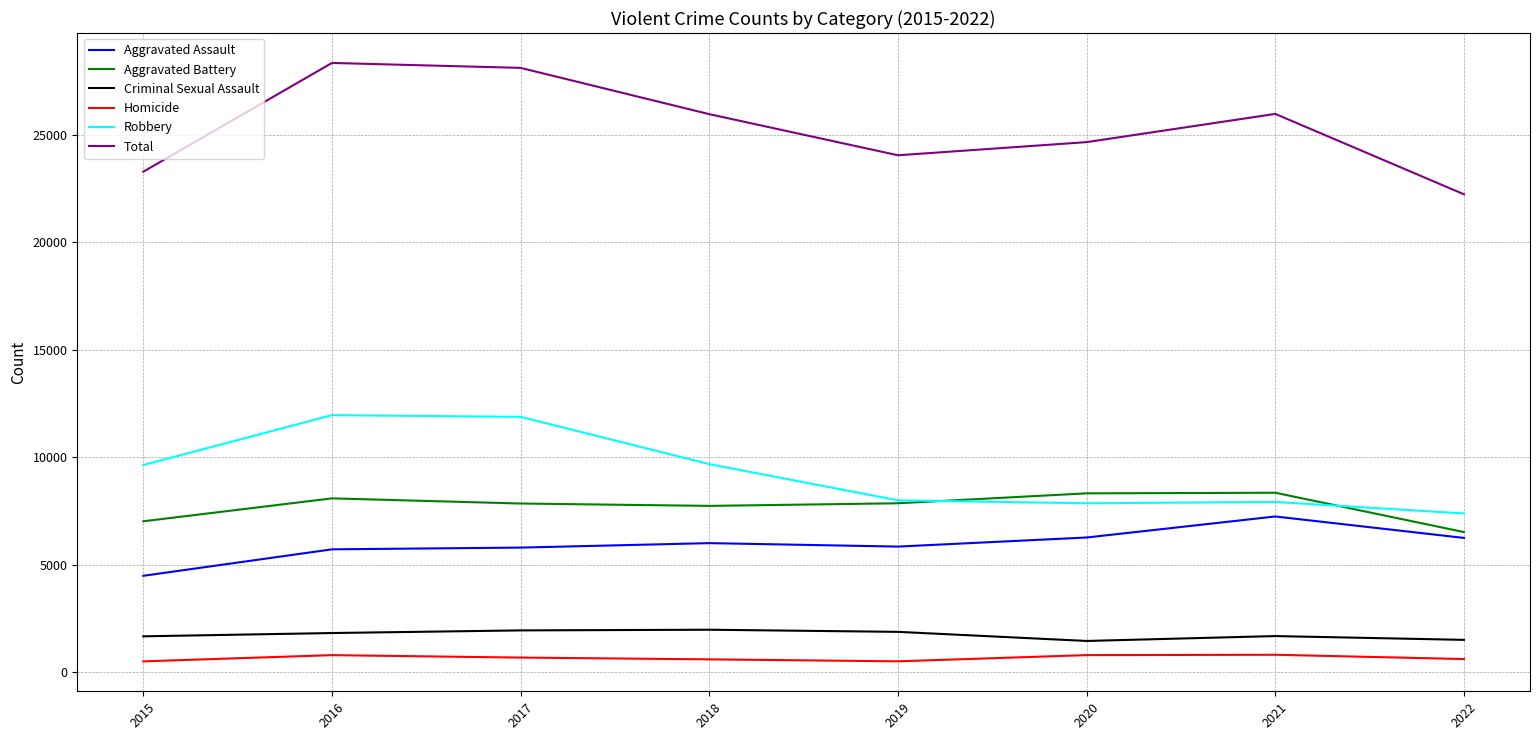

Which series has the widest spread of values?

Total